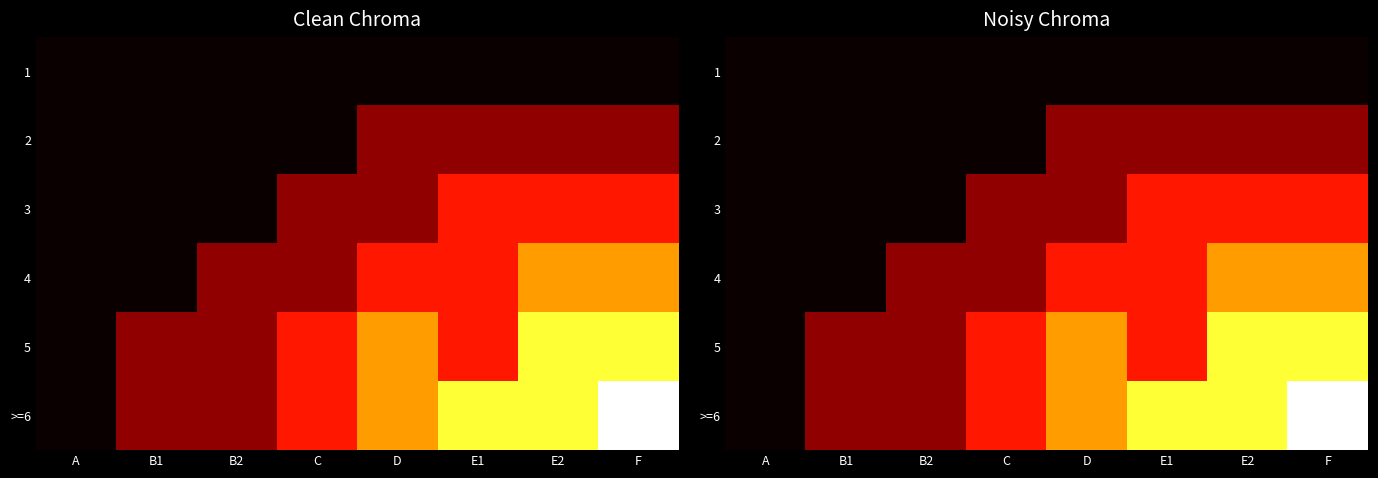

What is the difference between the maximum and second lowest values in the 2 series?

1